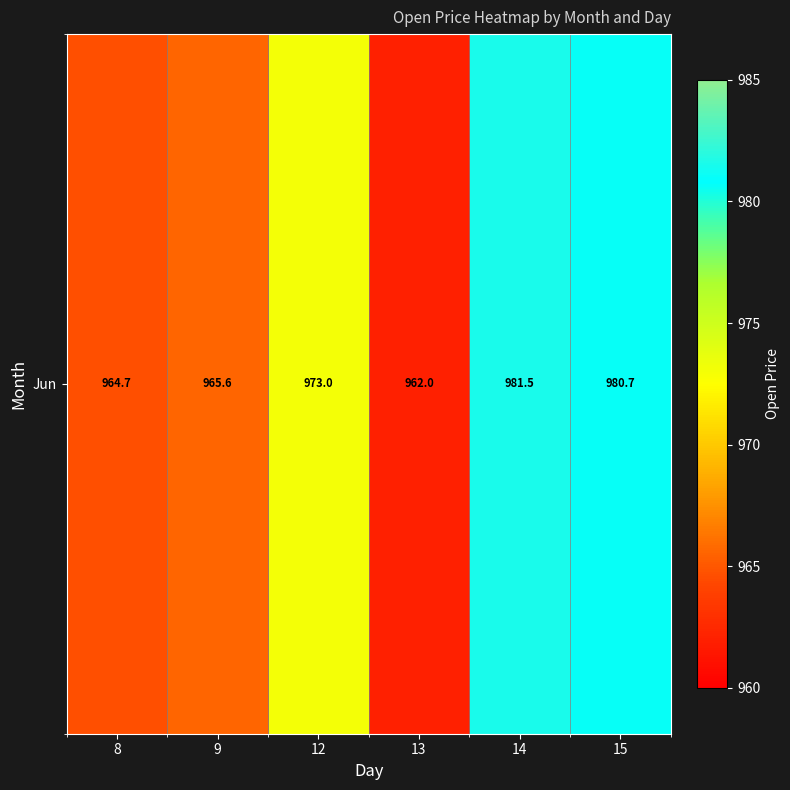

The chart shows a value of 1690.6 at 8. True or false?

False